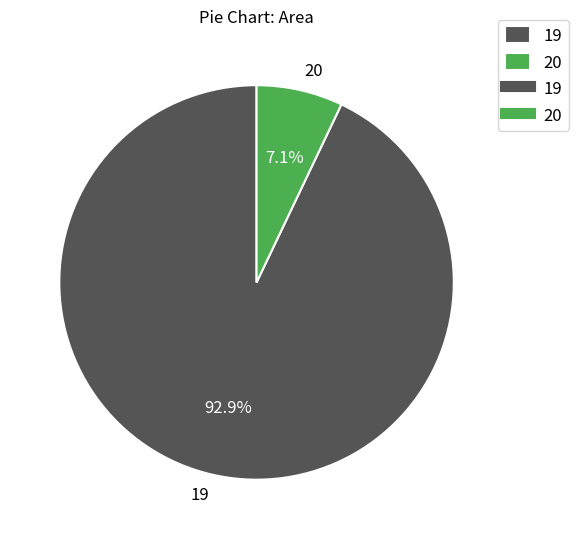

How many slices are in this pie chart?

2